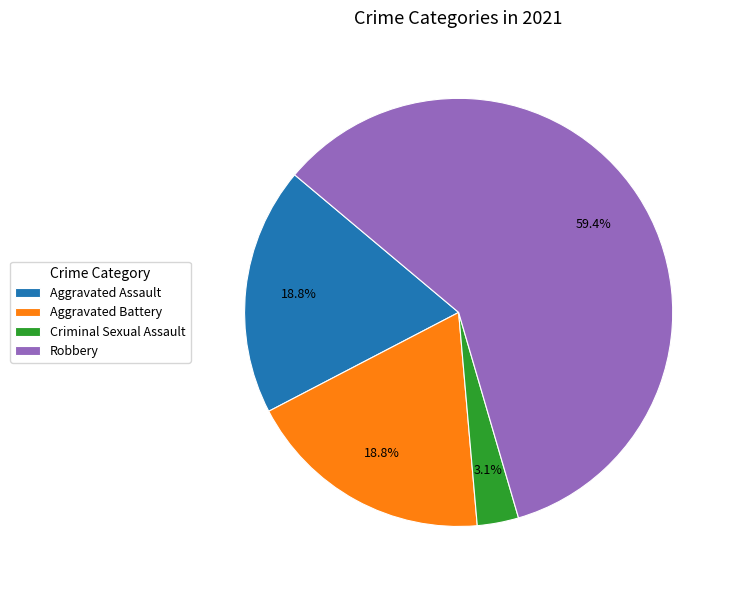

How many segments does this pie chart have?

4